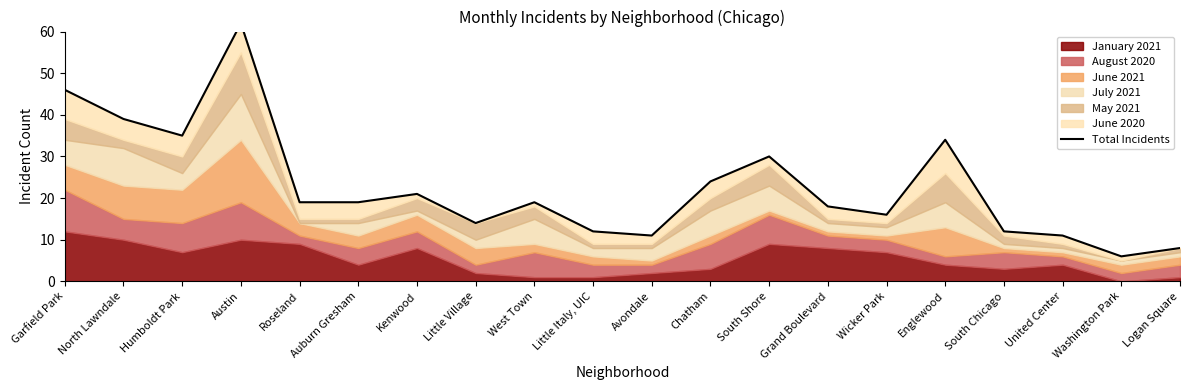

Approximately how many times larger is the value at Auburn Gresham compared to Little Village?

1.4